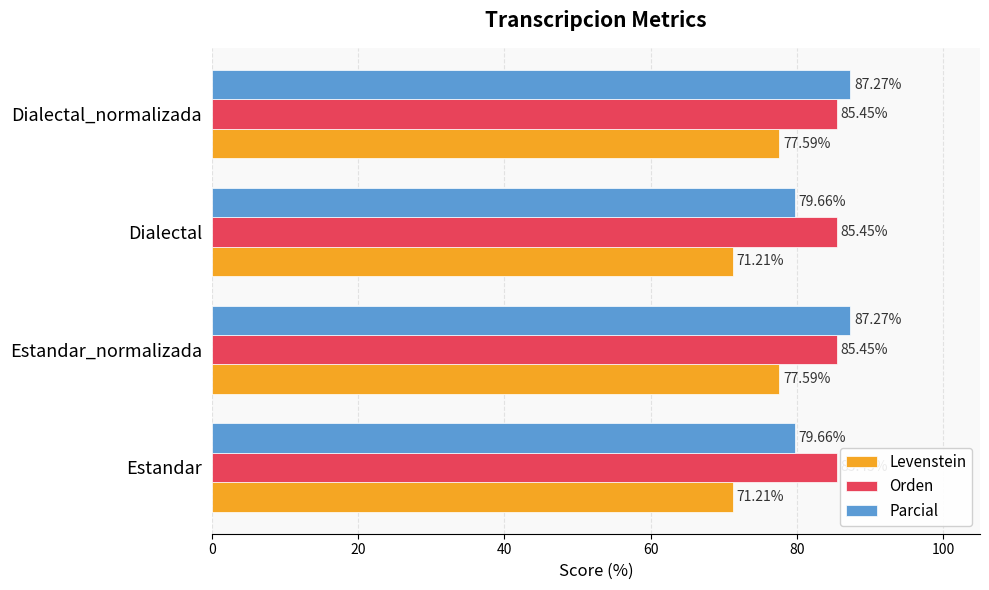

What is the smallest value displayed?

71.2